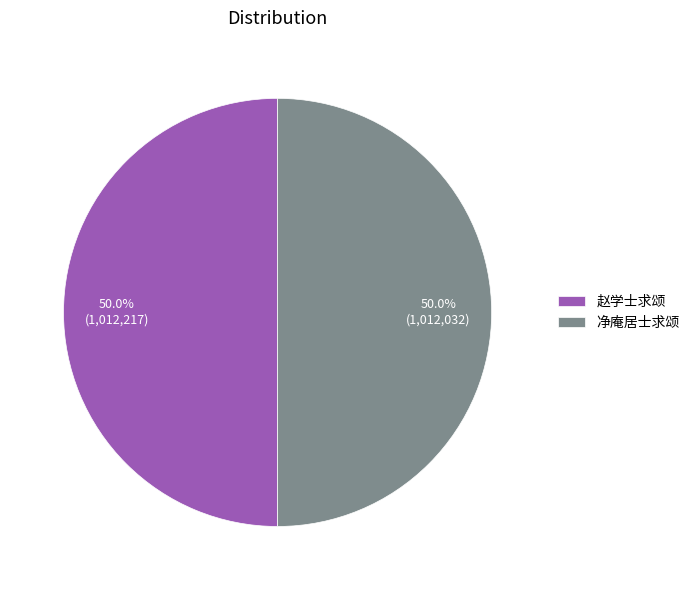

Is it true that 赵学士求颂 is 60% of the pie?

False